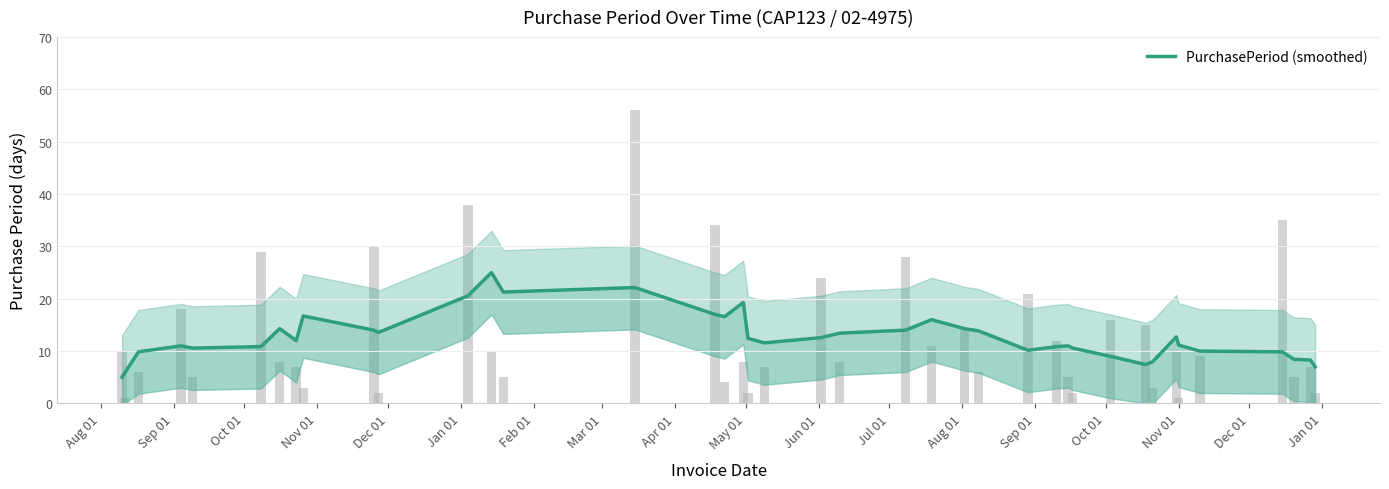

What is the maximum value shown in the chart?

25.0